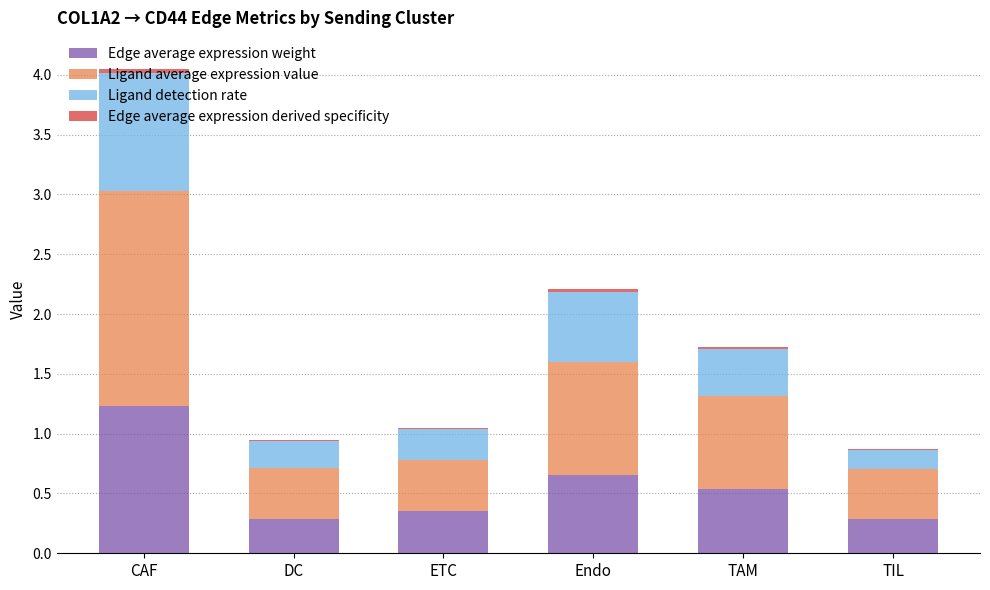

At which category is the sum across all series the highest?

CAF